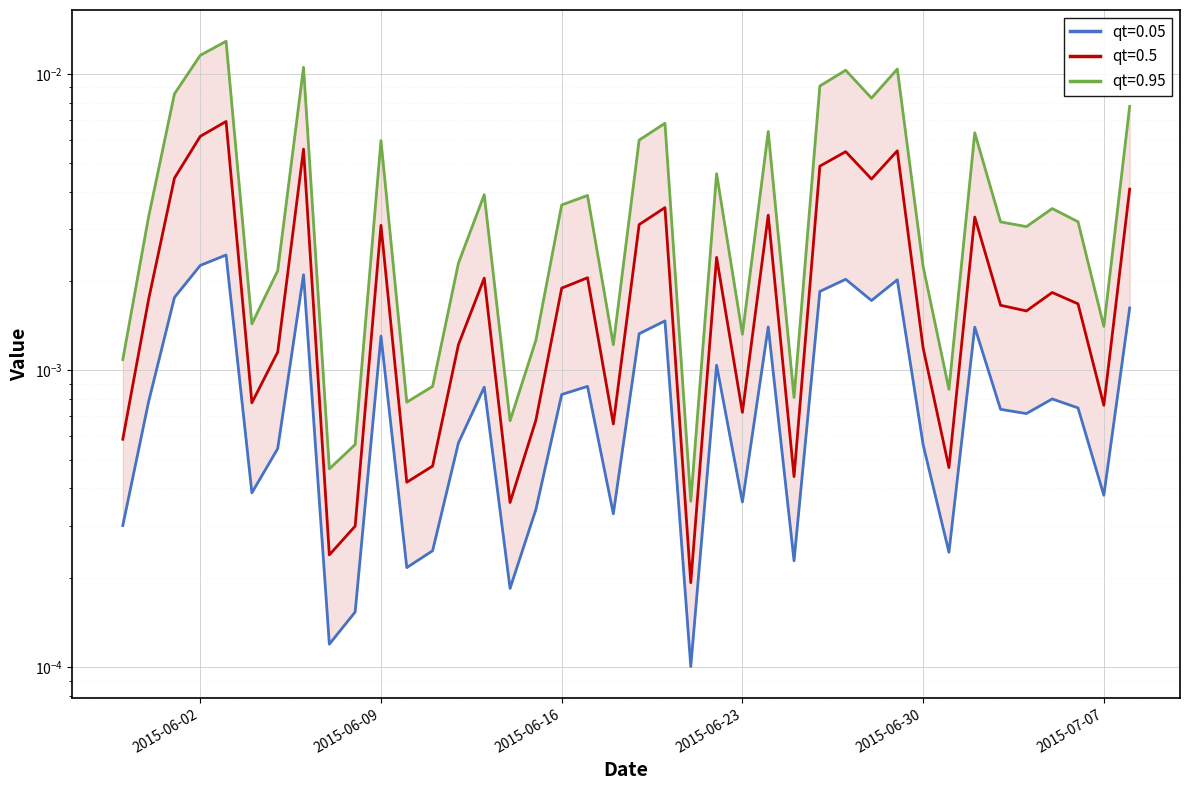

Is it true that qt=0.5 equals 0.0 at 2015-06-10?

False